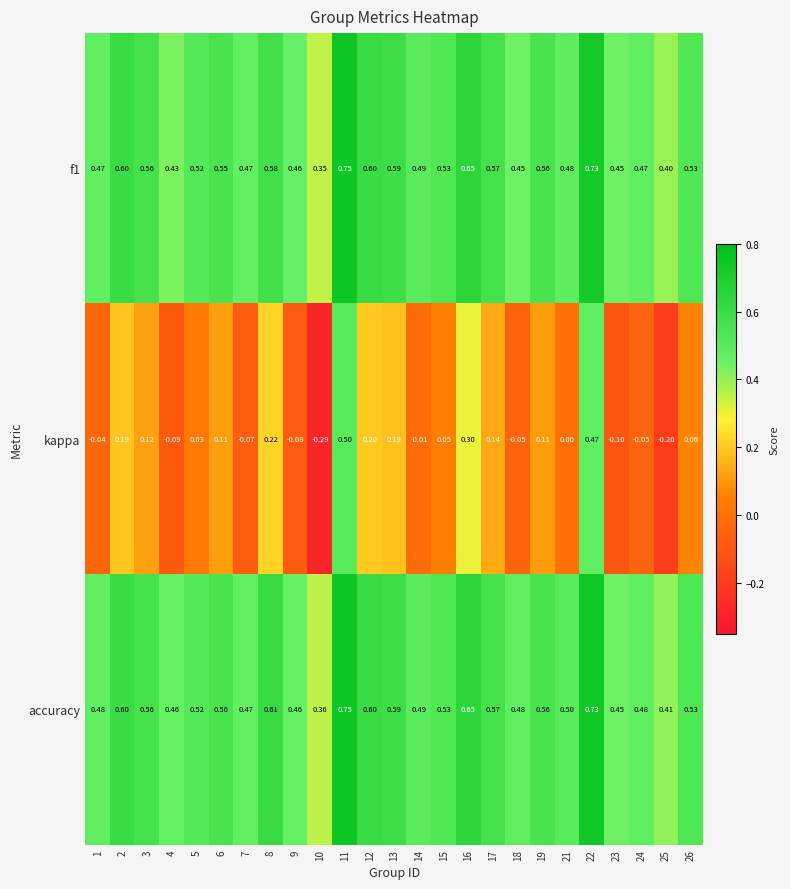

Is the value of accuracy at 9 greater than the value of kappa at 8?

Yes